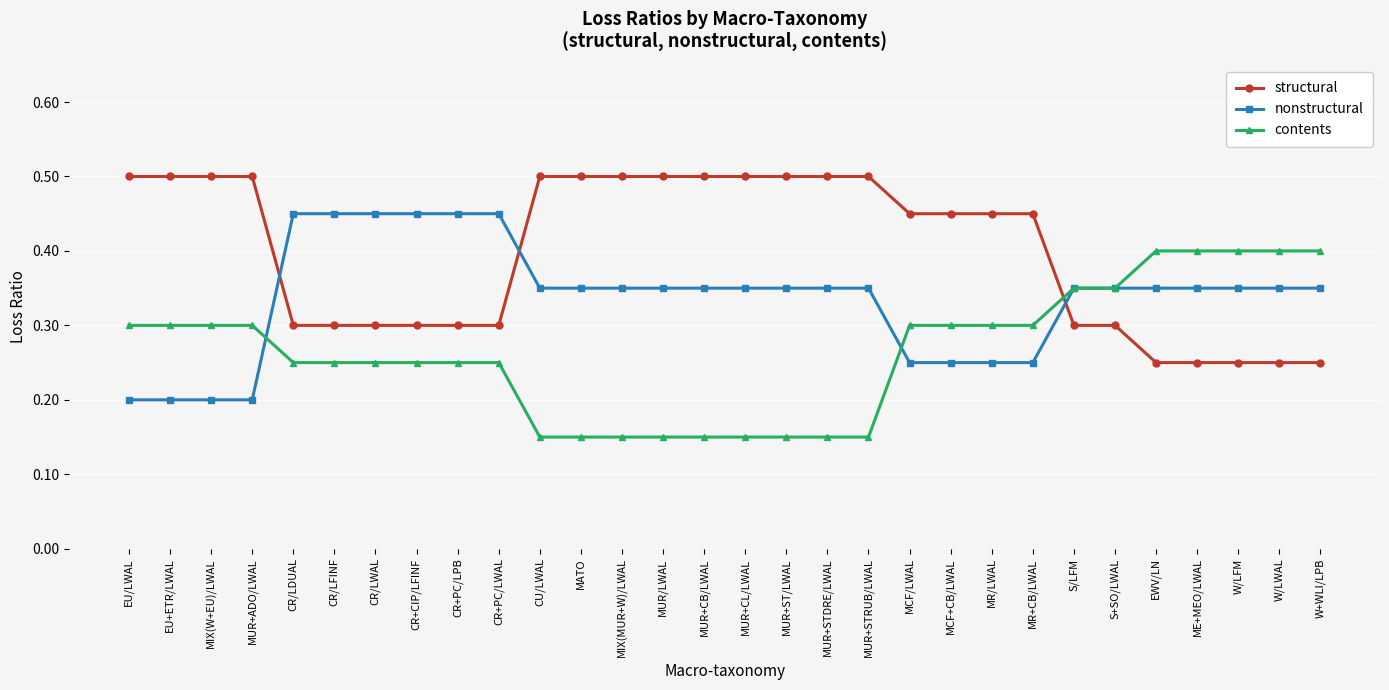

Which series has the largest total across all categories?

structural